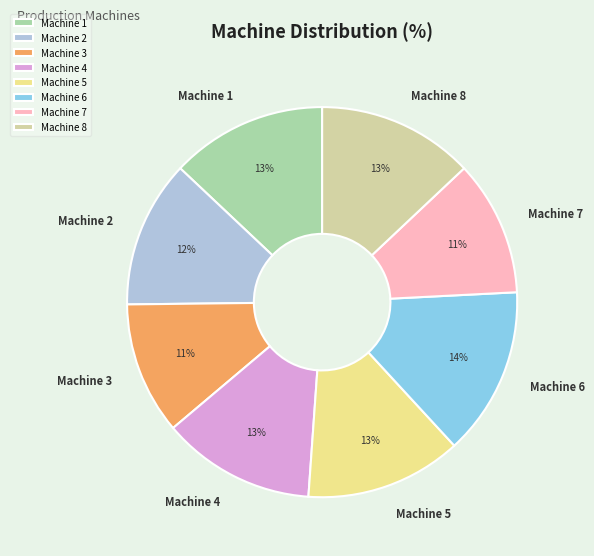

What is the ratio of the value at Machine 2 to the value at Machine 8?

0.9